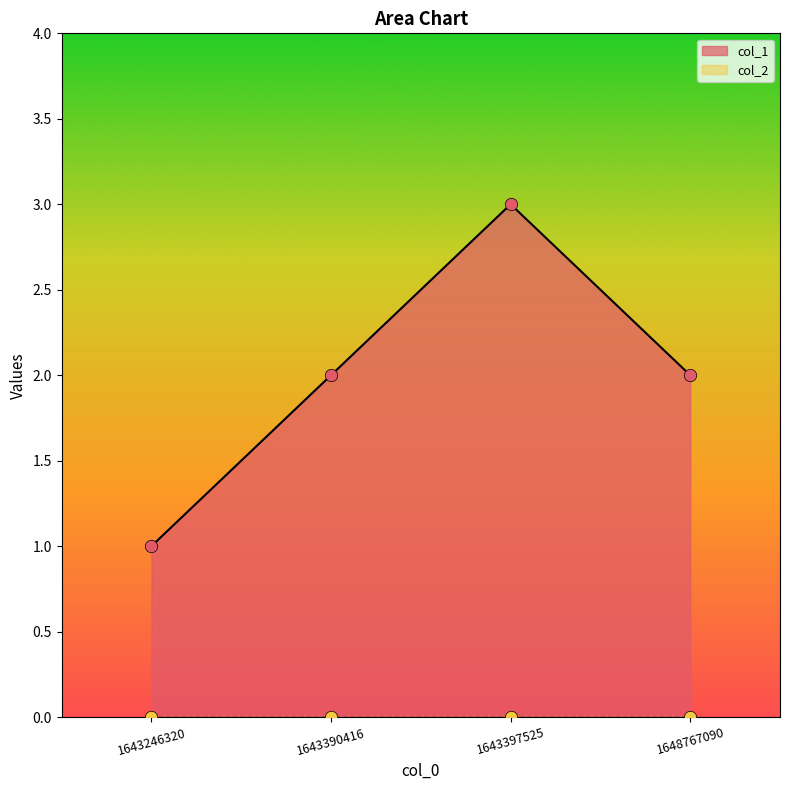

Which has a higher value, 1643397525 or 1648767090?

1643397525